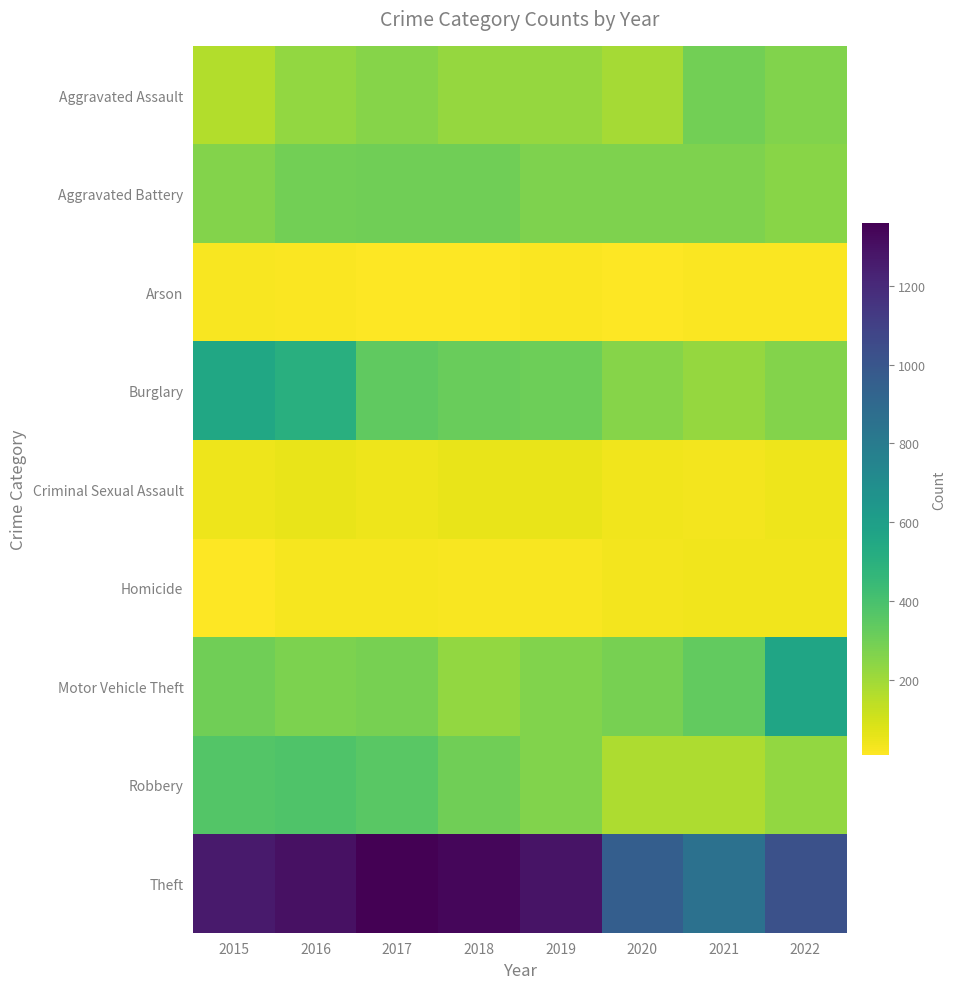

Rank the series at 2018 from lowest to highest value.

Arson, Homicide, Criminal Sexual Assault, Aggravated Assault, Motor Vehicle Theft, Aggravated Battery, Robbery, Burglary, Theft